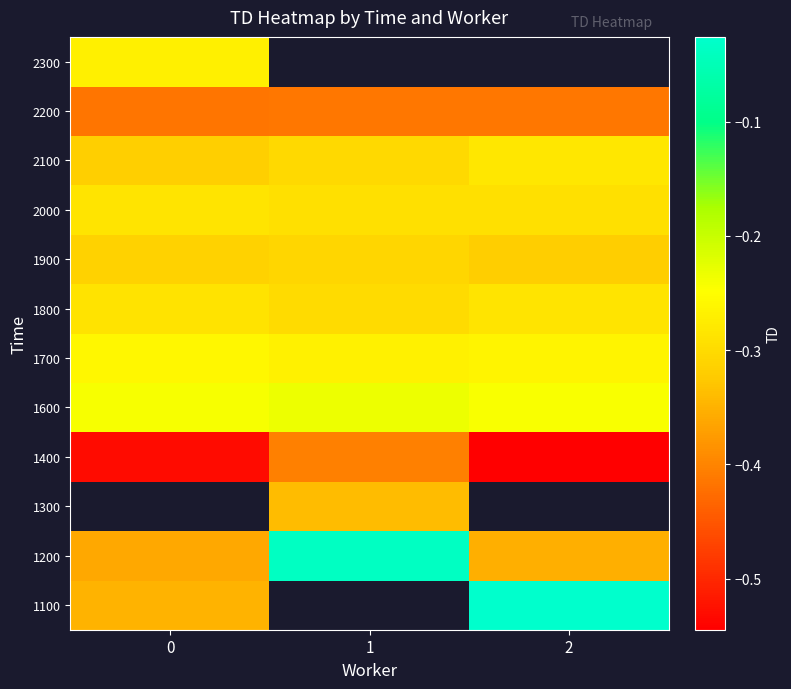

Is it true that 2100 equals -0.3 at 0?

True